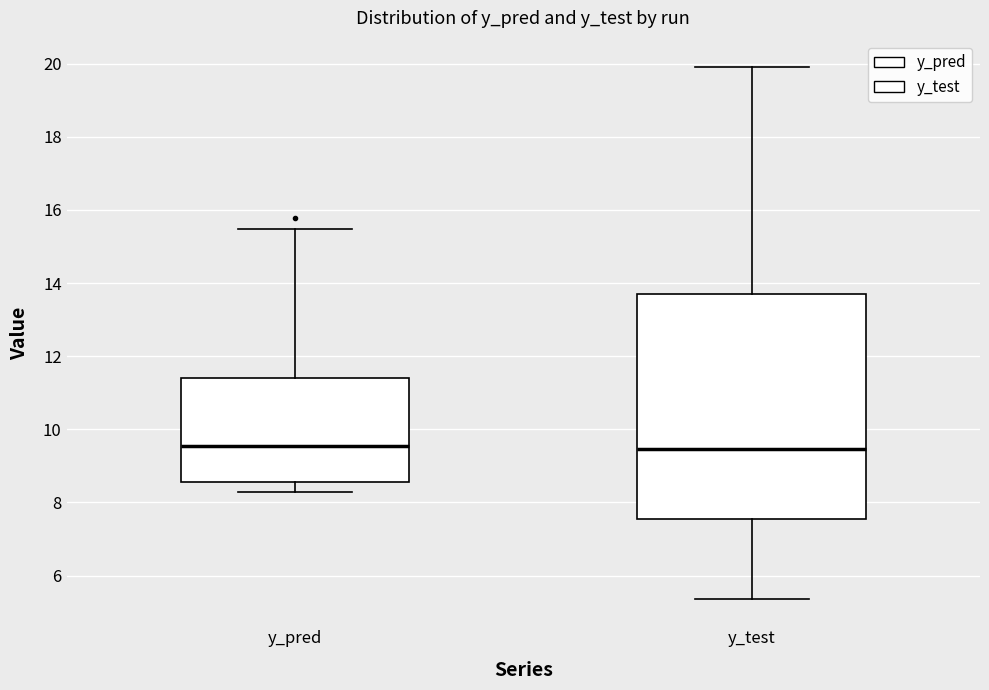

Which box is the tallest, from its lower edge to its upper edge?

y_test